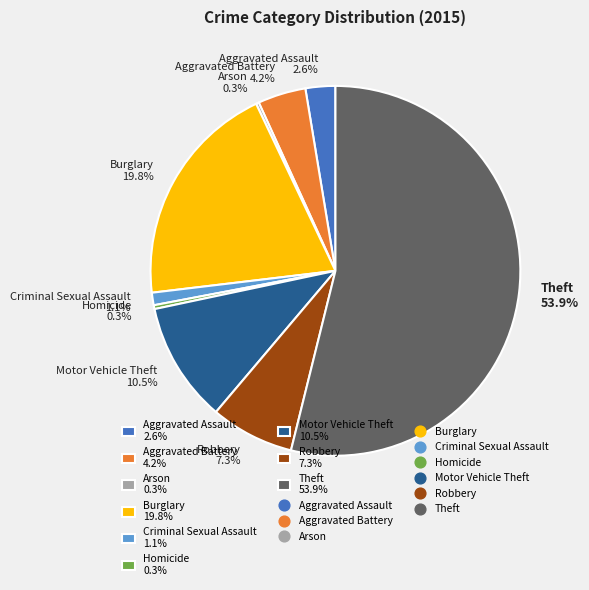

Approximately how many times larger is the value at Motor Vehicle Theft 10.5% compared to Aggravated Assault 2.6%?

4.0